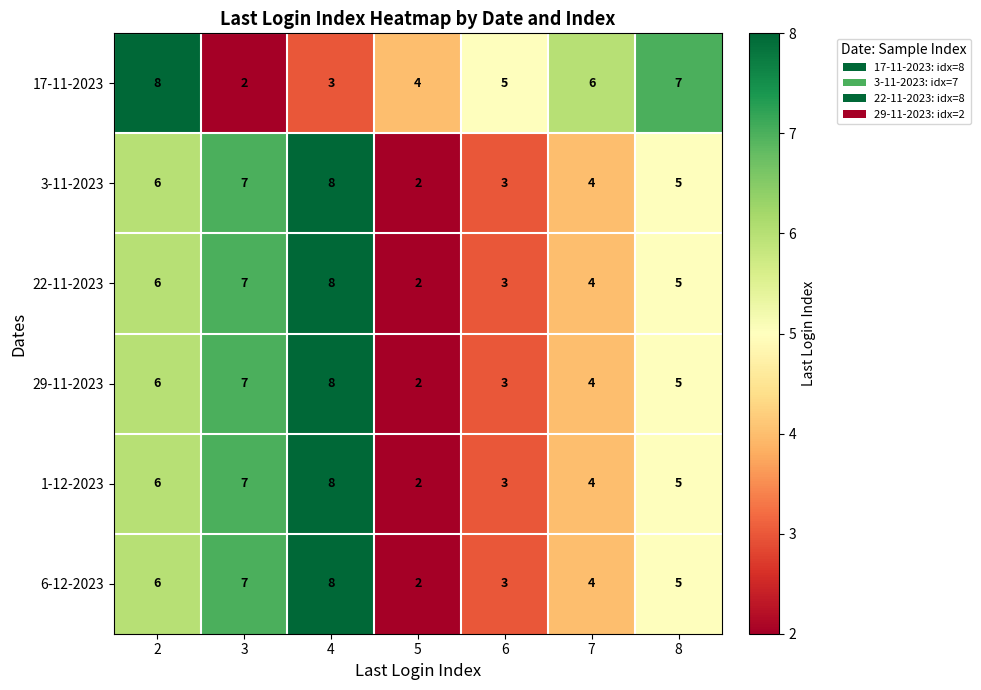

Where is 1-12-2023 nearest to the value 5?

8